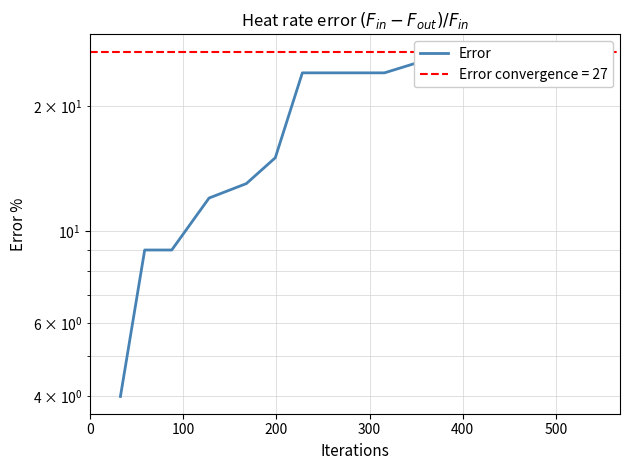

What position from the left is 400?

5